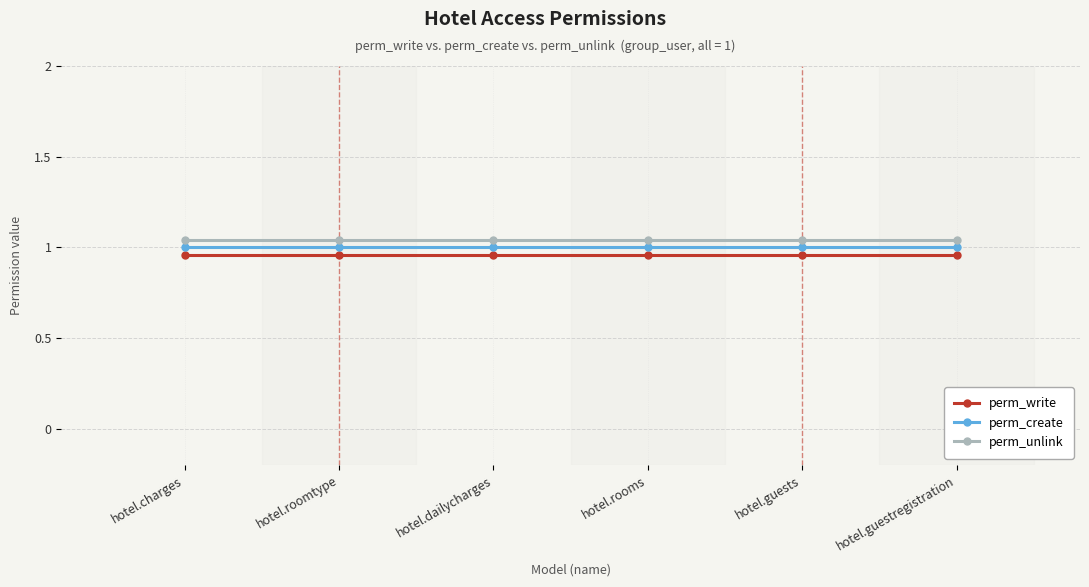

List the series in order of their overall mean, highest first.

perm_unlink, perm_create, perm_write